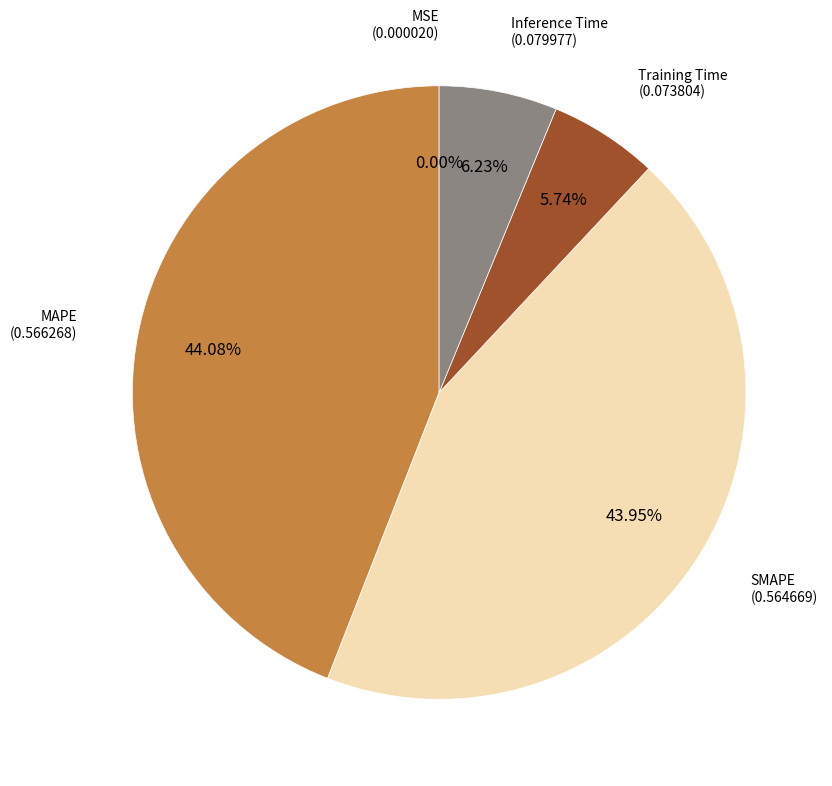

Is there any slice that represents more than half of the pie?

No